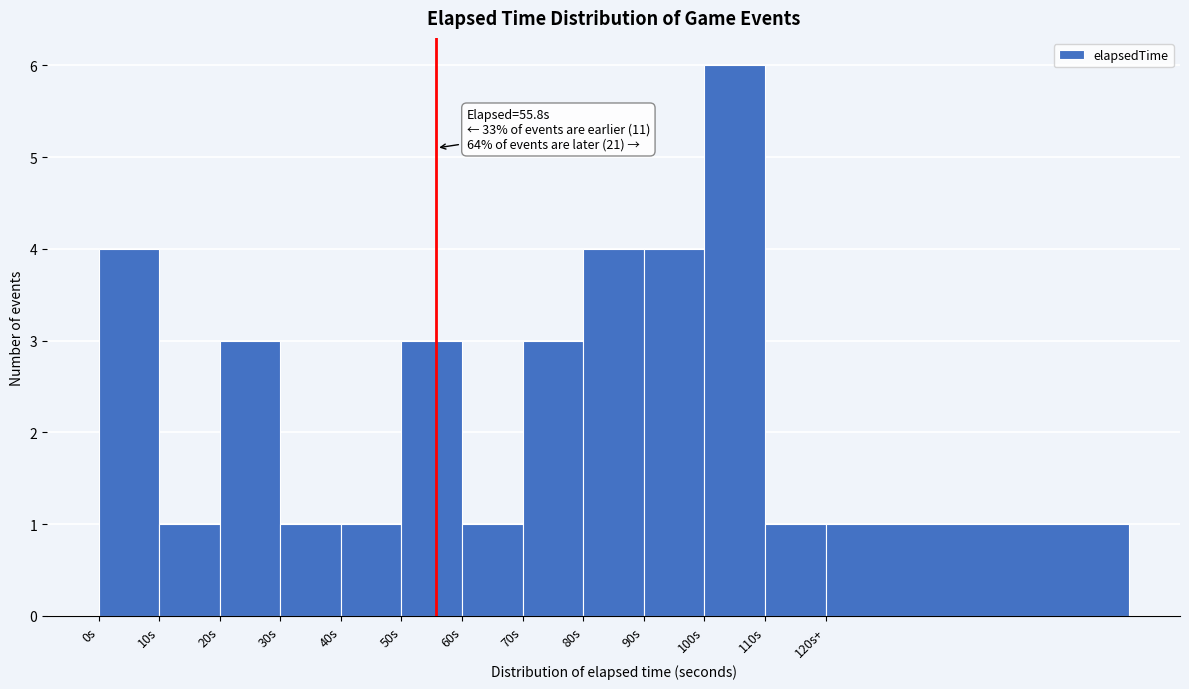

Reading right to left, transcribe all the data shown in this chart.

120s+=1	110s=1	100s=6	90s=4	80s=4	70s=3	60s=1	50s=3	40s=1	30s=1	20s=3	10s=1	0s=4